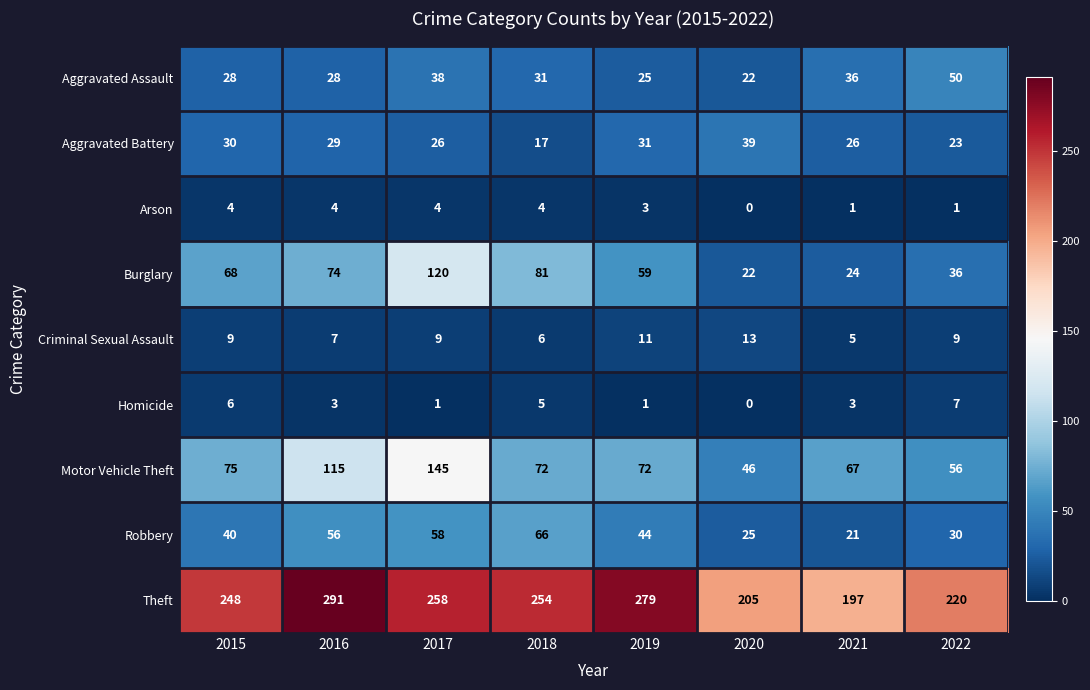

At which label is Robbery closest to 43?

2019